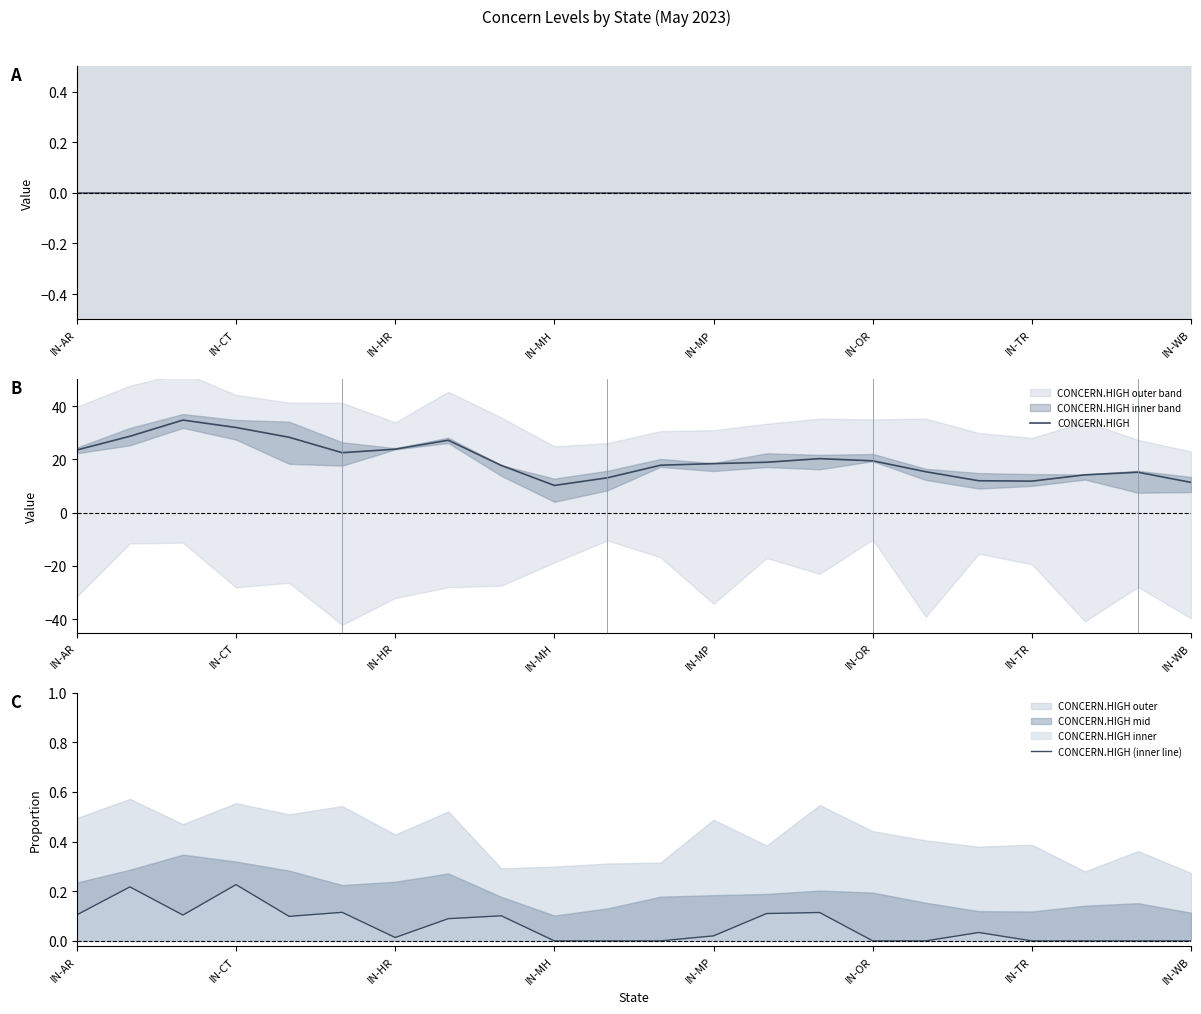

Reading left to right, list all the values displayed in this chart.

CONCERN.MID: 0.0	0.0	0.0	0.0	0.0	0.0	0.0	0.0	0.0	0.0	0.0	0.0	0.0	0.0	0.0	0.0	0.0	0.0	0.0	0.0	0.0	0.0
CONCERN.HIGH: 23.5	28.7	34.8	32.0	28.3	22.5	23.8	27.2	17.7	10.2	13.1	17.8	18.4	18.9	20.3	19.5	15.4	12.0	11.8	14.2	15.2	11.4
CONCERN.HIGH (inner line): 0.1	0.2	0.1	0.2	0.1	0.1	0.0	0.1	0.1	0.0	0.0	0.0	0.0	0.1	0.1	0.0	0.0	0.0	0.0	0.0	0.0	0.0